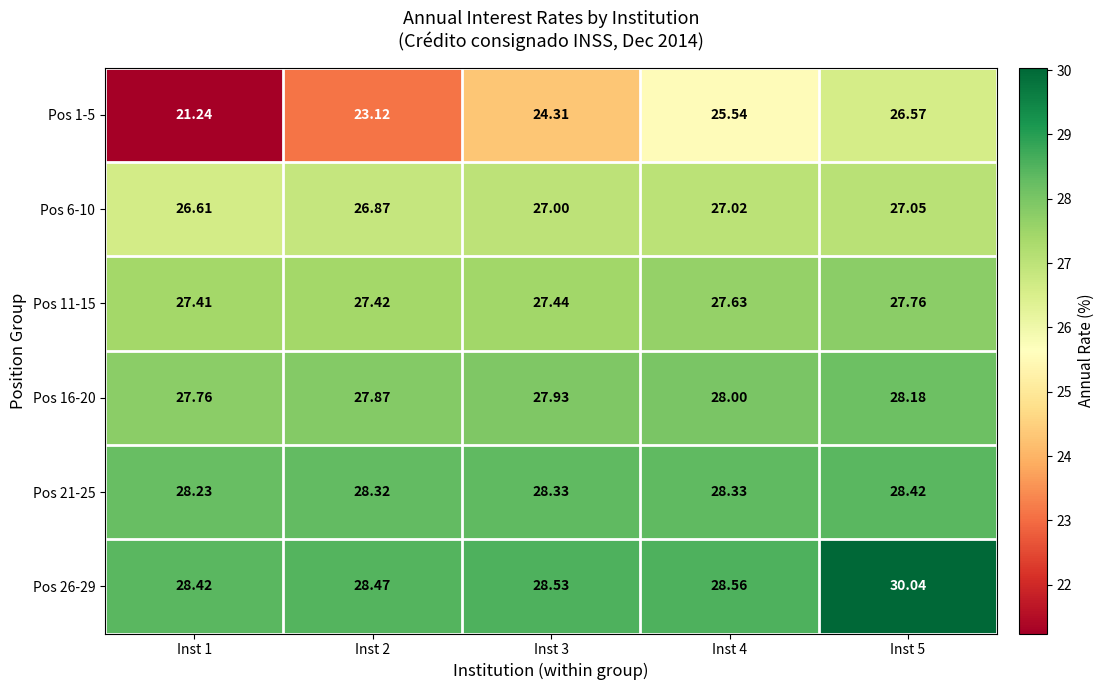

Is the value of Pos 1-5 at Inst 4 greater than the value of Pos 11-15 at Inst 5?

No